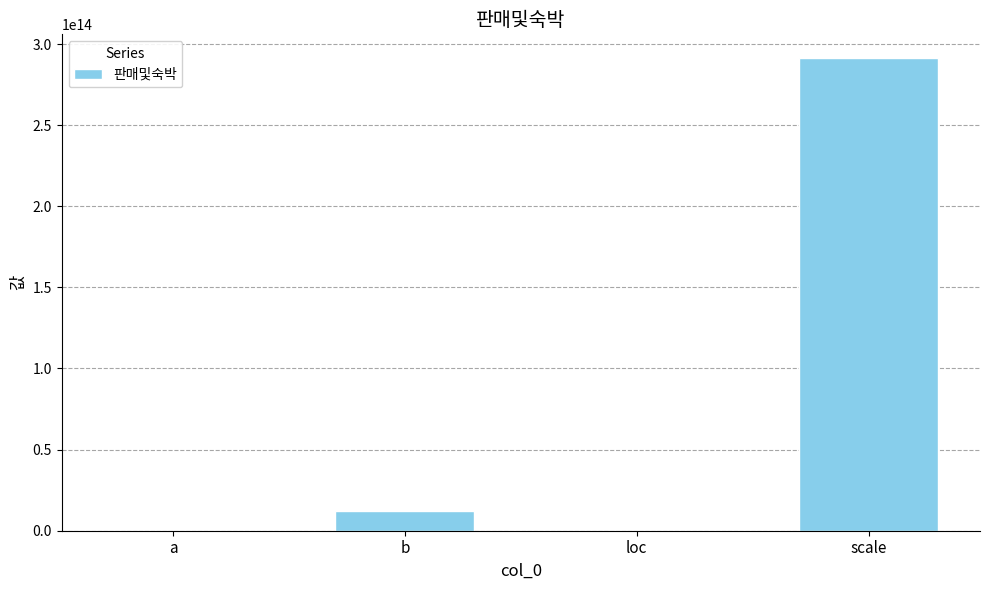

Which category has the highest value across all series?

scale